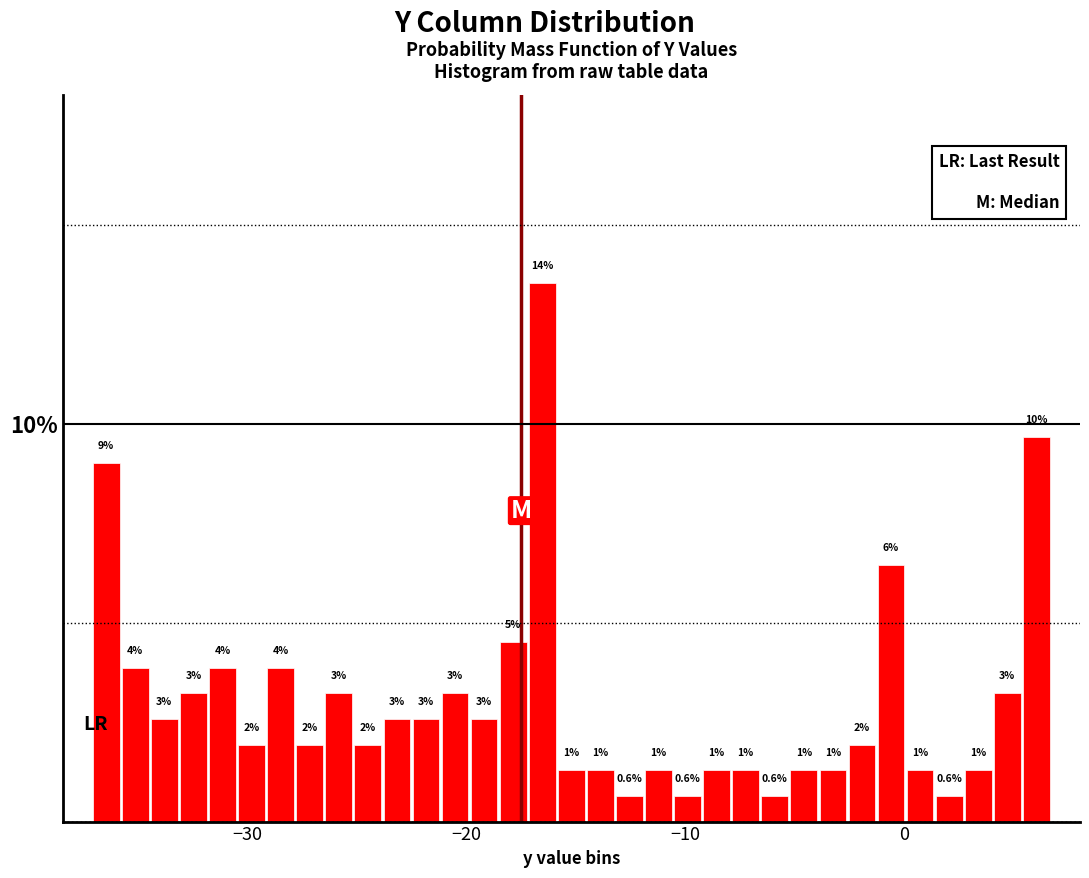

Read against the x-axis, roughly where is the centre of the tallest bar?

-17